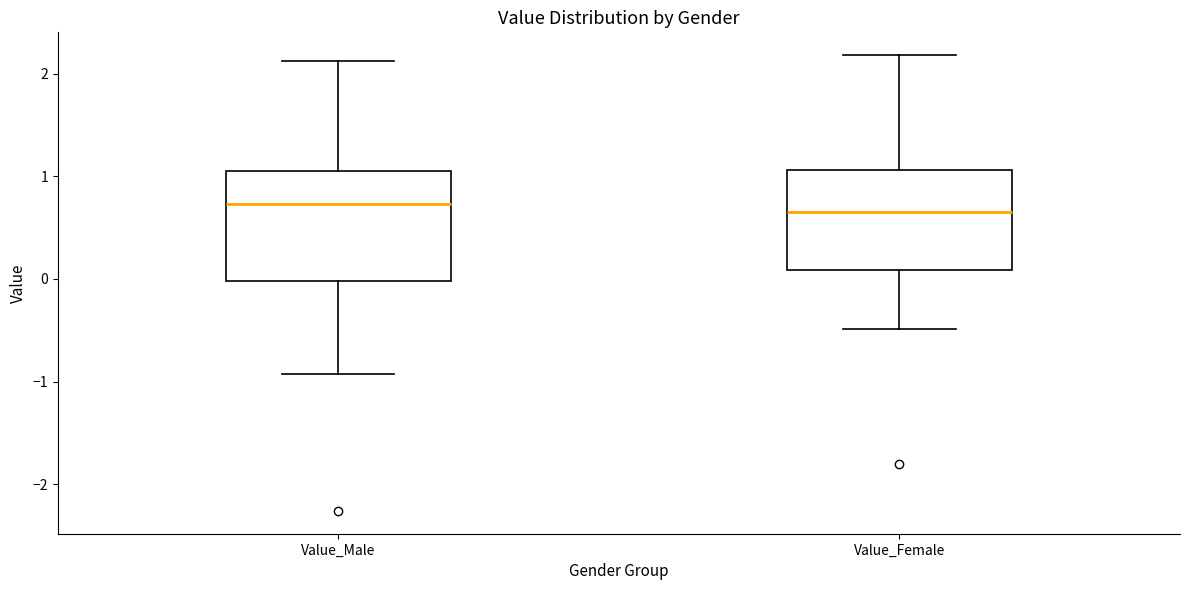

Reading left to right, transcribe this box plot: for each box, give where its median line is, the range the box spans, and where its two whiskers end, as read against the y-axis. The values are not printed on the chart, so give them approximately, as read against the axis.

Value_Male: median 0.7, box 0.0 to 1.0, whiskers -0.9 to 2.1
Value_Female: median 0.7, box 0.1 to 1.1, whiskers -0.5 to 2.2